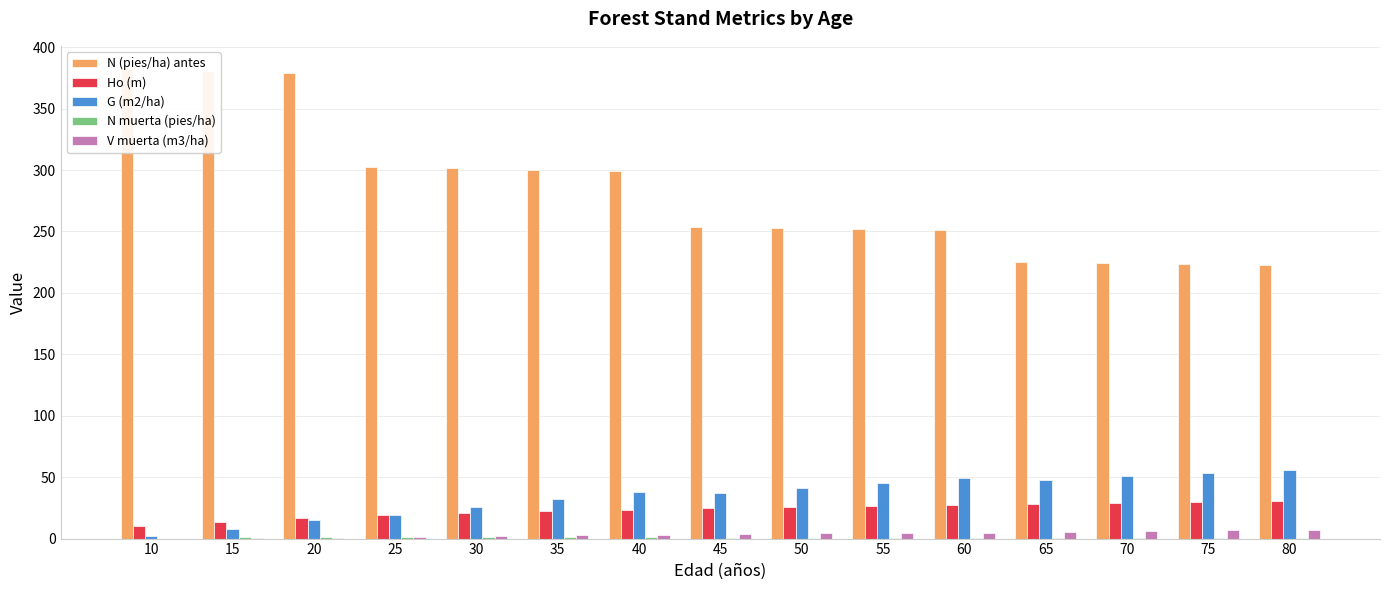

How many data points in G (m2/ha) are above 37?

8